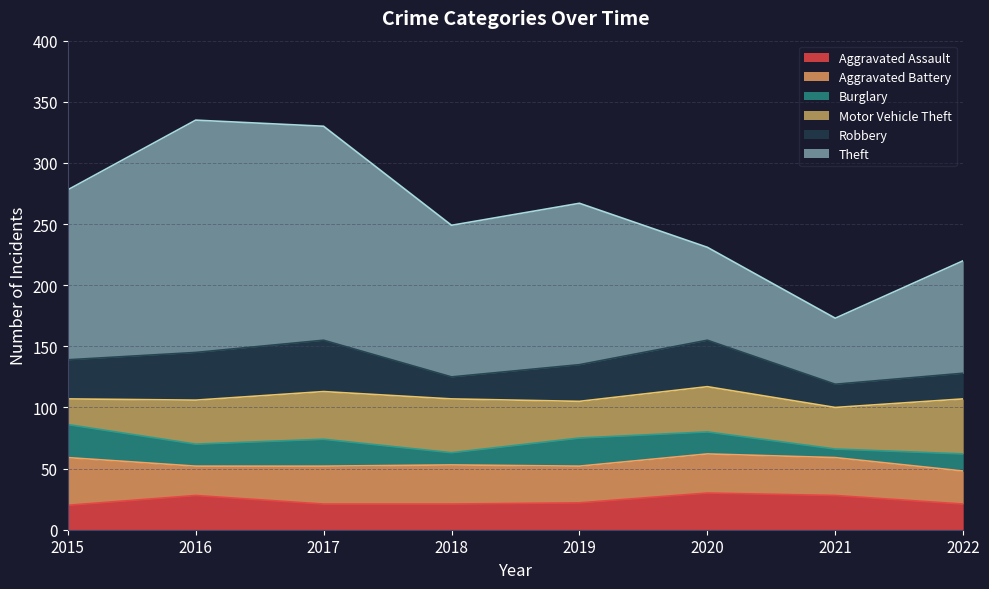

Reading left to right, list all the values displayed in this chart.

Aggravated Assault: 20	28	21	21	22	30	28	21
Aggravated Battery: 39	24	31	32	30	32	31	27
Burglary: 27	18	22	10	23	18	7	14
Motor Vehicle Theft: 21	36	39	44	30	37	34	45
Robbery: 32	39	42	18	30	38	19	21
Theft: 139	190	175	124	132	76	54	92